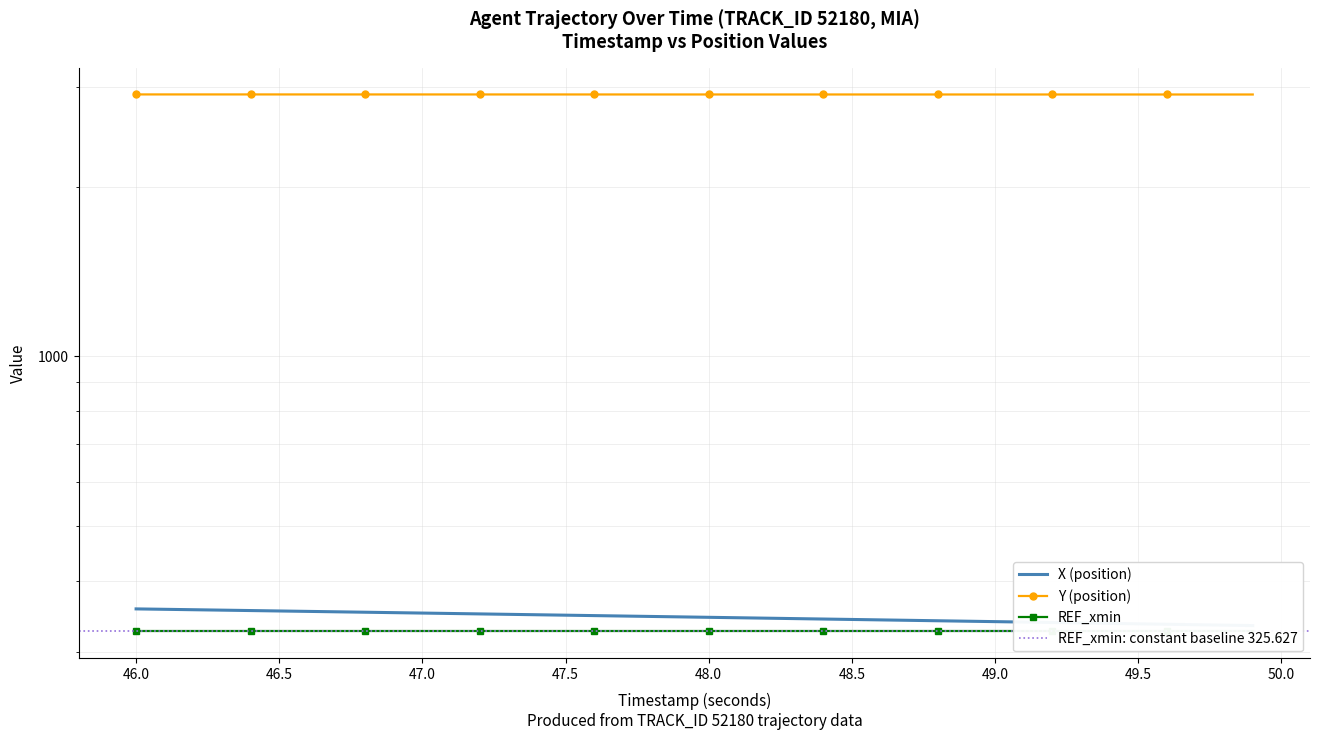

True or false: Y (position) has a value of 2911.7 at 49.1.

True